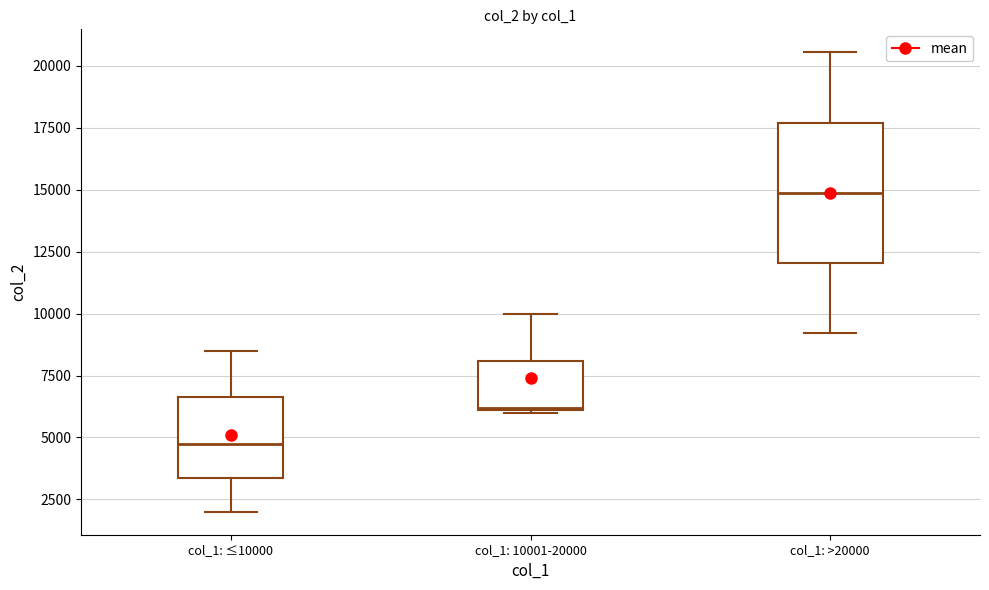

Which box's median line is the highest?

col_1: >20000